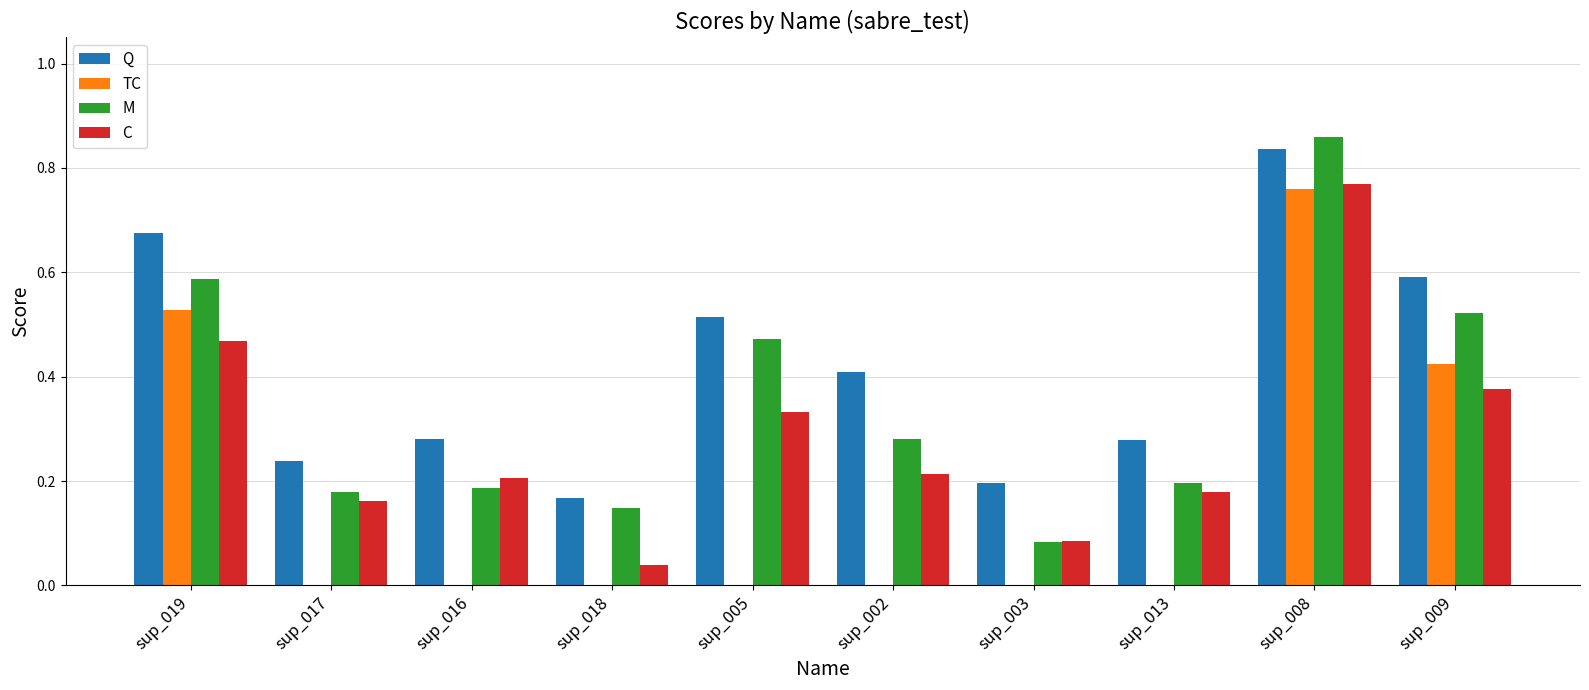

Between sup_013 and sup_008, which series saw the biggest shift?

TC